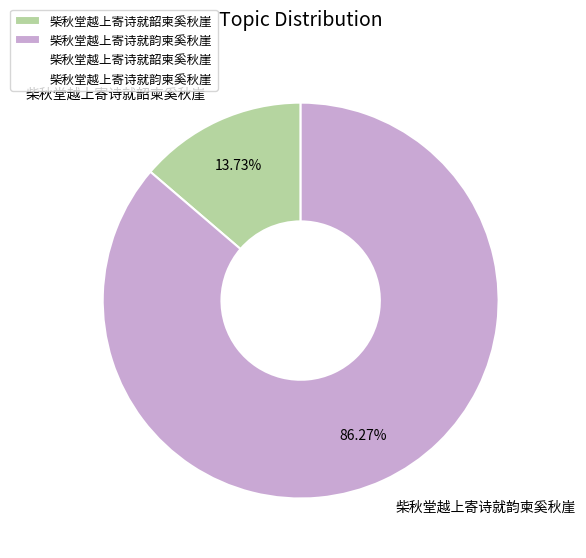

Between 柴秋堂越上寄诗就韵柬奚秋崖 and 柴秋堂越上寄诗就韶柬奚秋崖, which is larger?

柴秋堂越上寄诗就韵柬奚秋崖